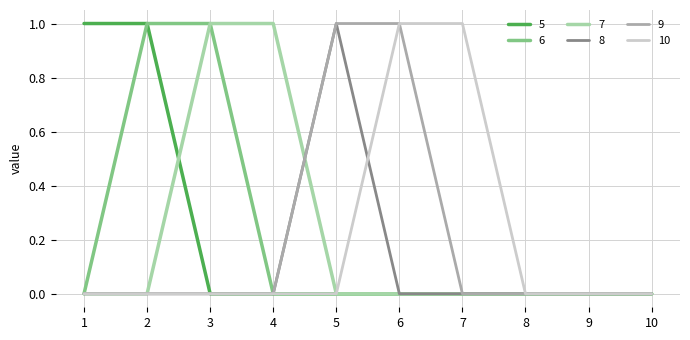

Between 7 and 8, which series saw the biggest shift?

10